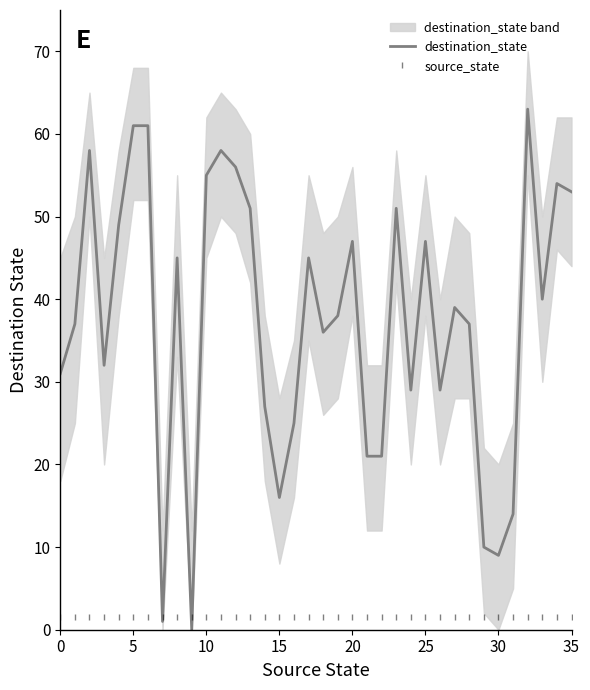

Reading left to right, transcribe all the data shown in this chart.

destination_state: 31.0	37.0	58.0	32.0	49.0	61.0	61.0	1.0	45.0	0.0	55.0	58.0	56.0	51.0	27.0	16.0	25.0	45.0	36.0	38.0	47.0	21.0	21.0	51.0	29.0	47.0	29.0	39.0	37.0	10.0	9.0	14.0	63.0	40.0	54.0	53.0
source_state: 1.5	1.5	1.5	1.5	1.5	1.5	1.5	1.5	1.5	1.5	1.5	1.5	1.5	1.5	1.5	1.5	1.5	1.5	1.5	1.5	1.5	1.5	1.5	1.5	1.5	1.5	1.5	1.5	1.5	1.5	1.5	1.5	1.5	1.5	1.5	1.5